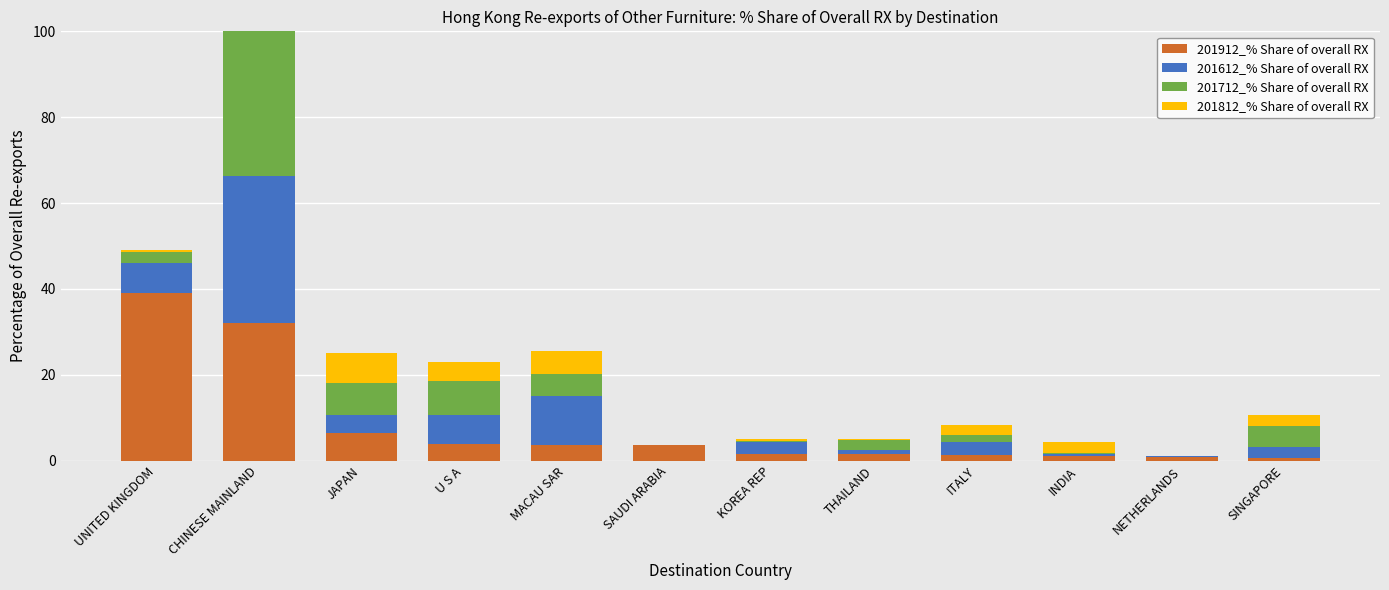

At which label does 201912_% Share of overall RX first exceed 3?

UNITED KINGDOM